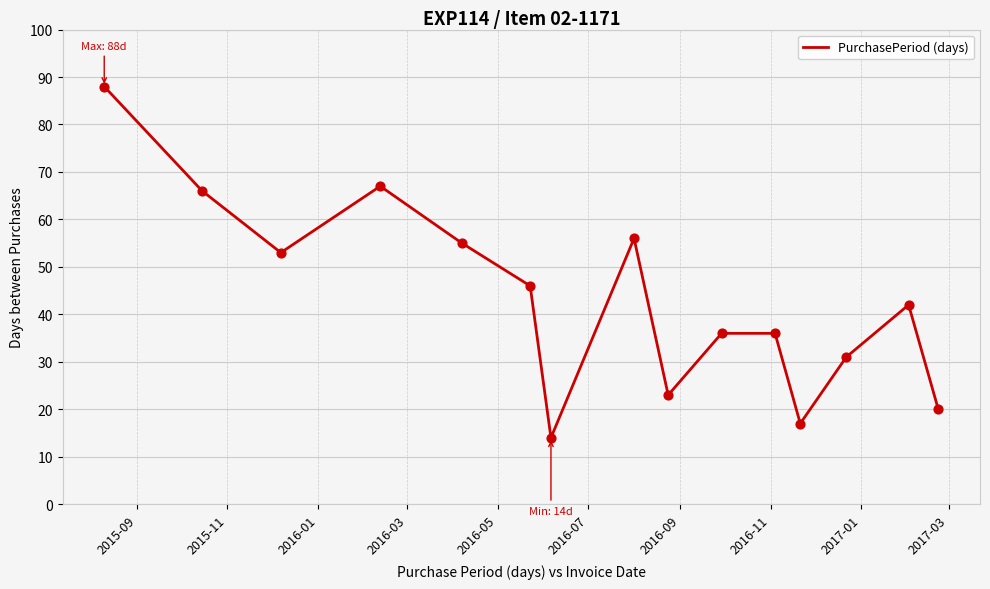

What is the minimum value shown in the chart?

14